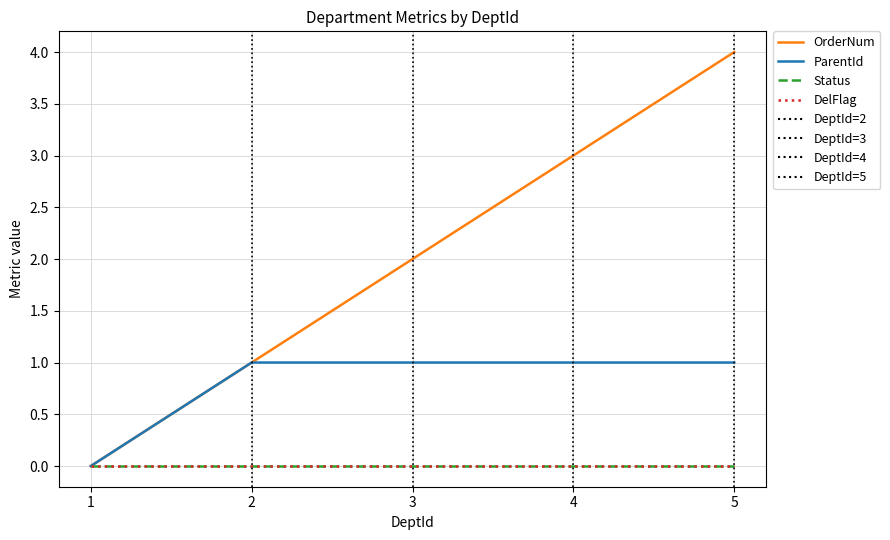

Is this an area chart (filled region under the line)?

No